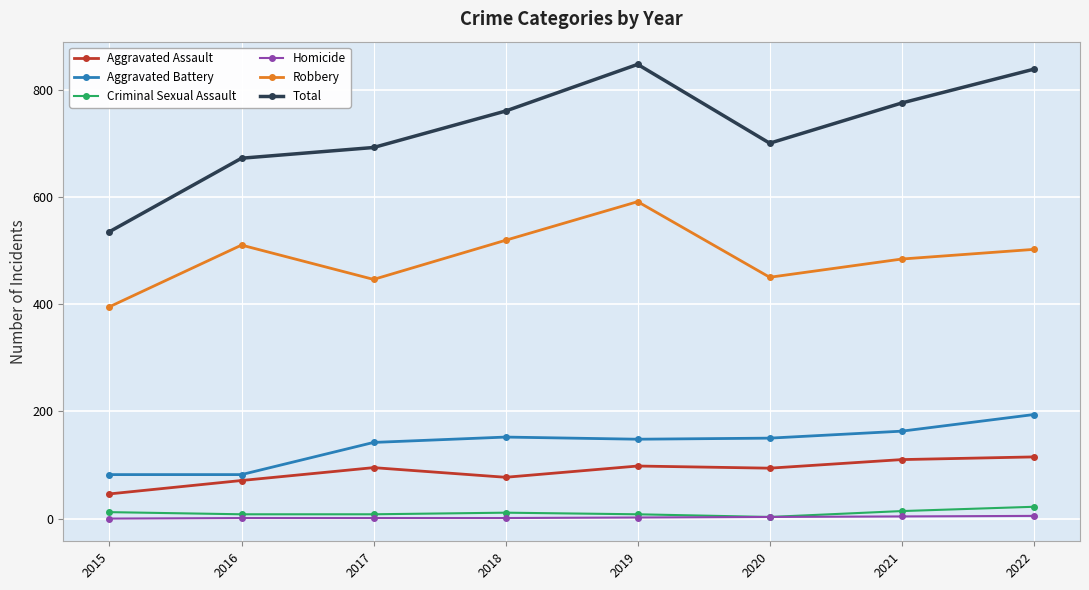

The Aggravated Assault series shows 77 at 2018. True or false?

True